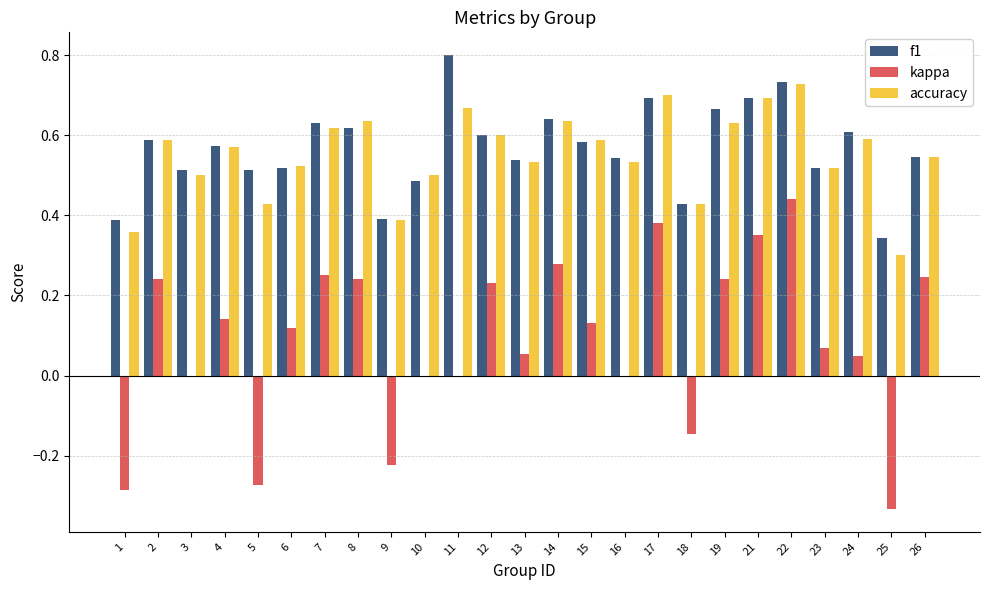

Between 1 and 25, which series saw the biggest shift?

accuracy